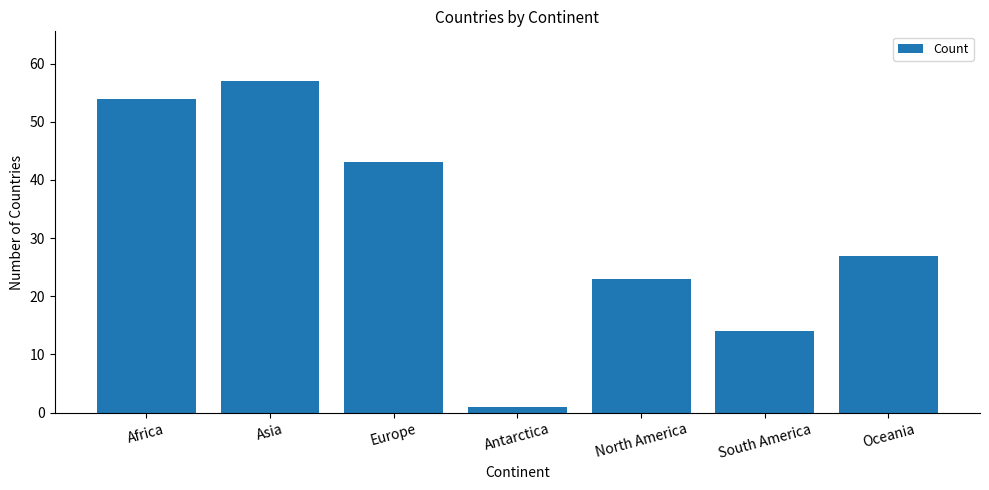

Rank the categories by value from lowest to highest.

Antarctica, South America, North America, Oceania, Europe, Africa, Asia